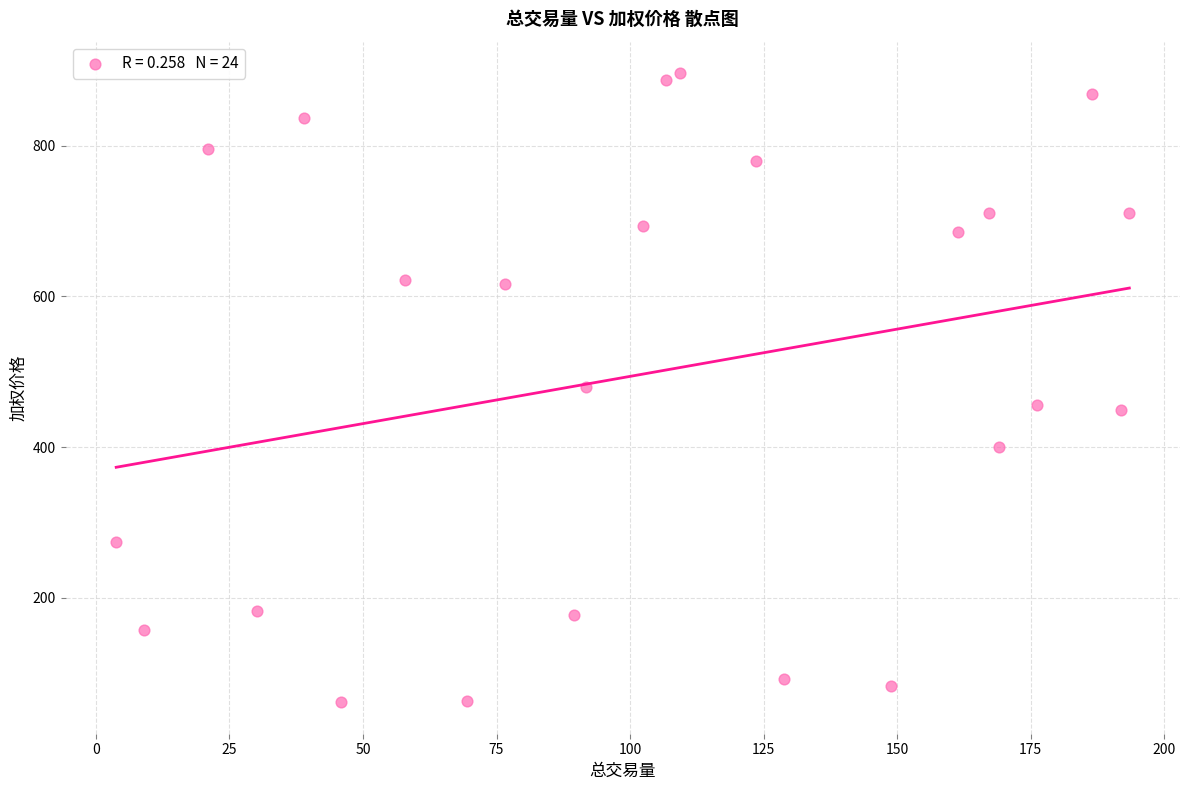

What is the range of Y values (max minus min)?

835.1